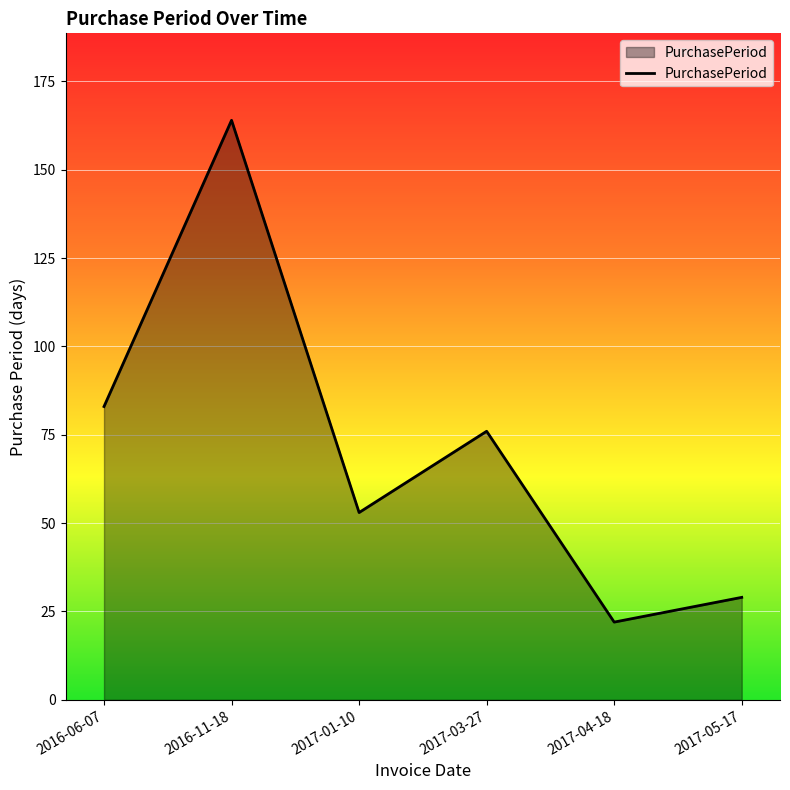

List the labels in order of value, largest first.

2016-11-18, 2016-06-07, 2017-03-27, 2017-01-10, 2017-05-17, 2017-04-18